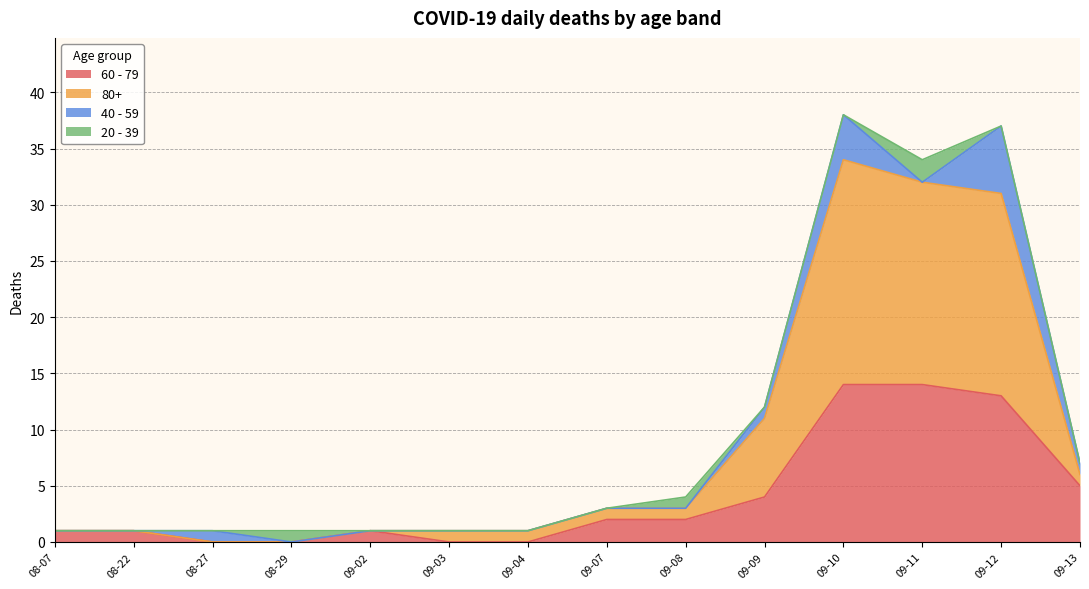

What is the maximum value for 60 - 79?

14